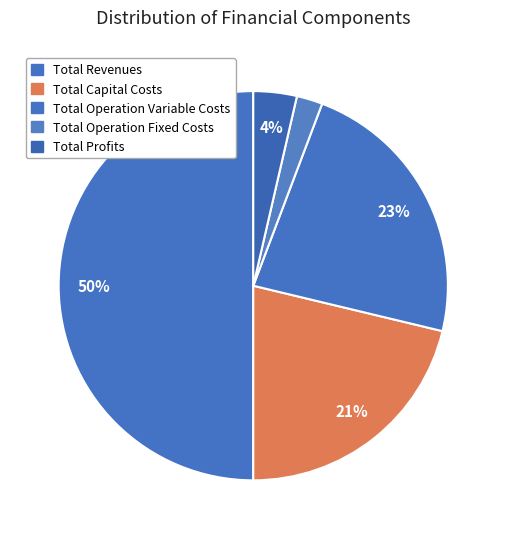

Is the sum of Total Capital Costs and Total Revenues greater than half?

Yes